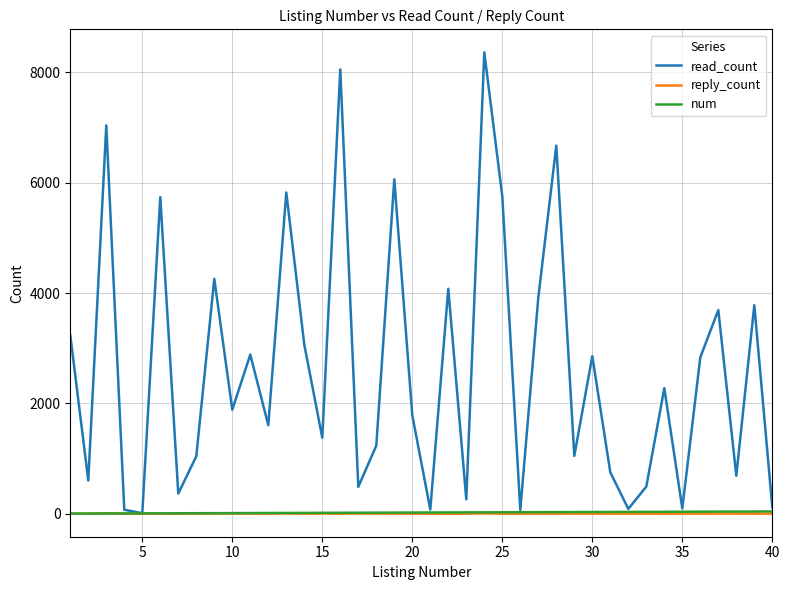

Which series has the largest total across all categories?

read_count